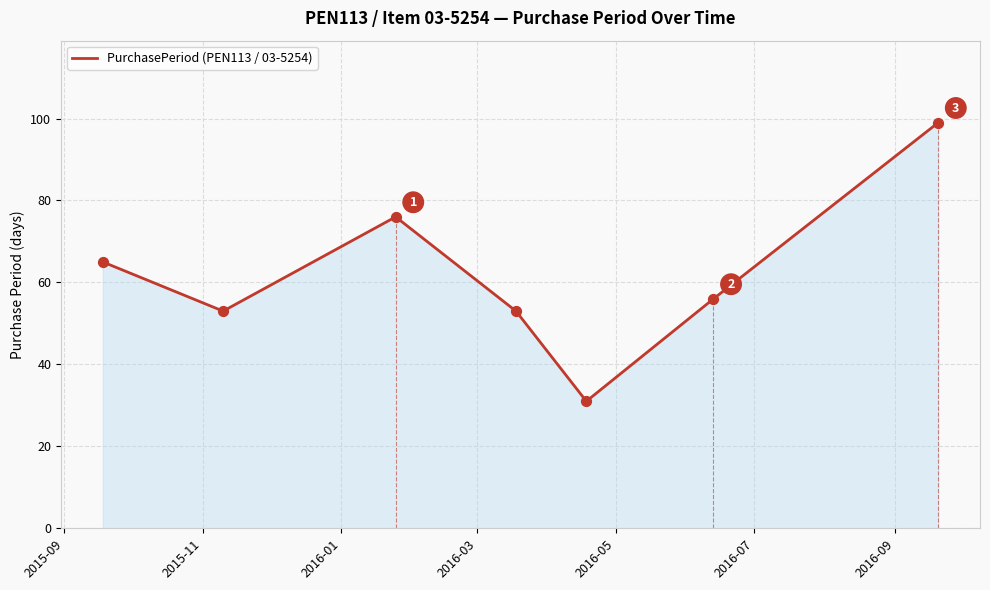

True or false: there are more than 0 points higher than both neighbors.

True